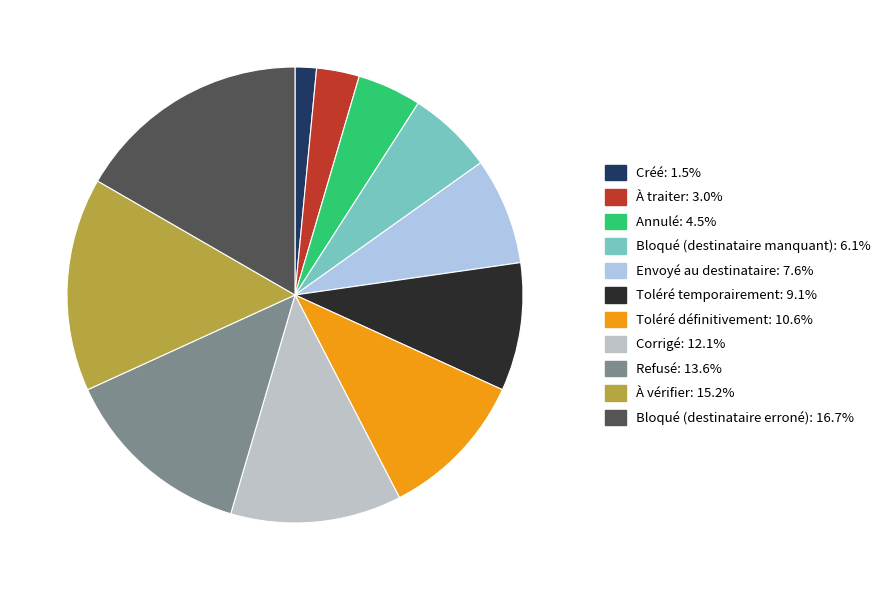

How many slices are in this pie chart?

11